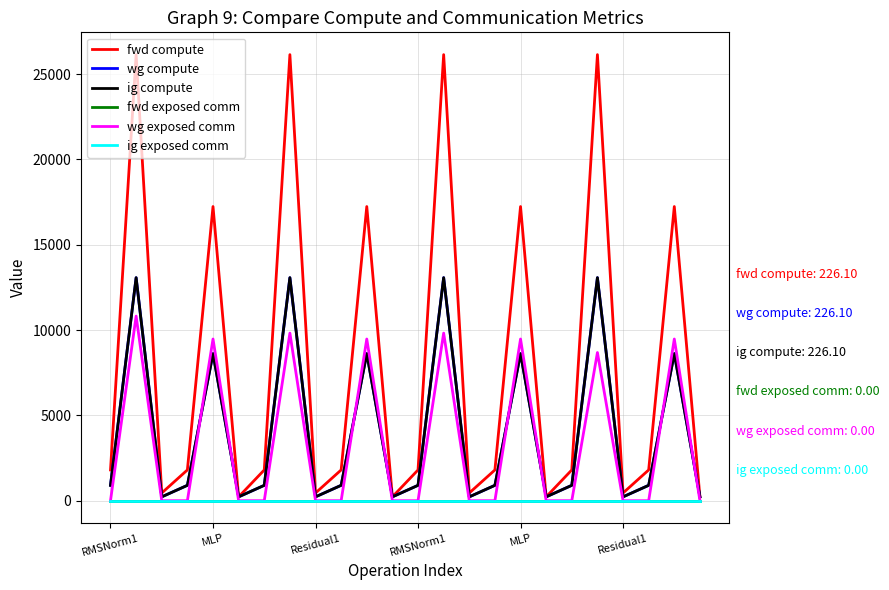

Which series has the largest range (max minus min)?

fwd compute